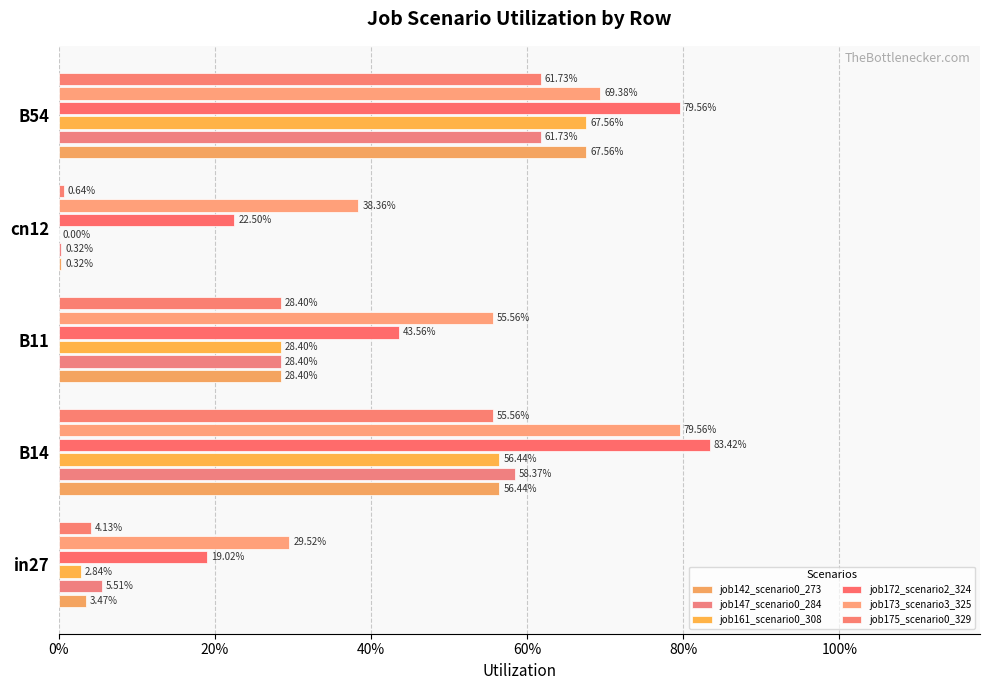

Which series has the largest total across all categories?

job173_scenario3_325